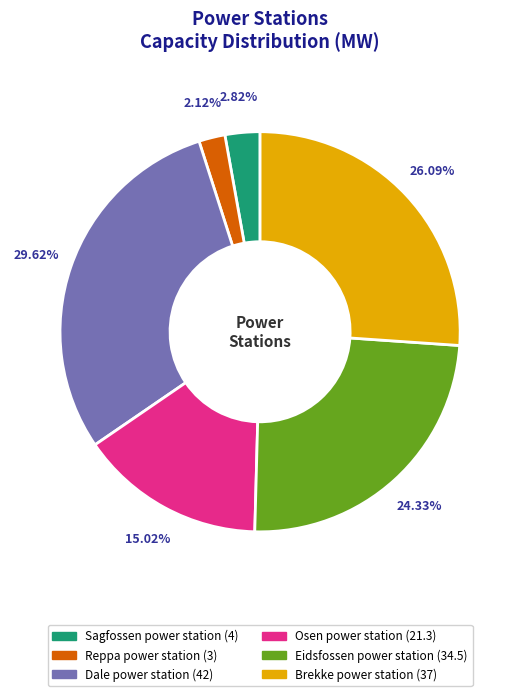

How many slices are in this pie chart?

6